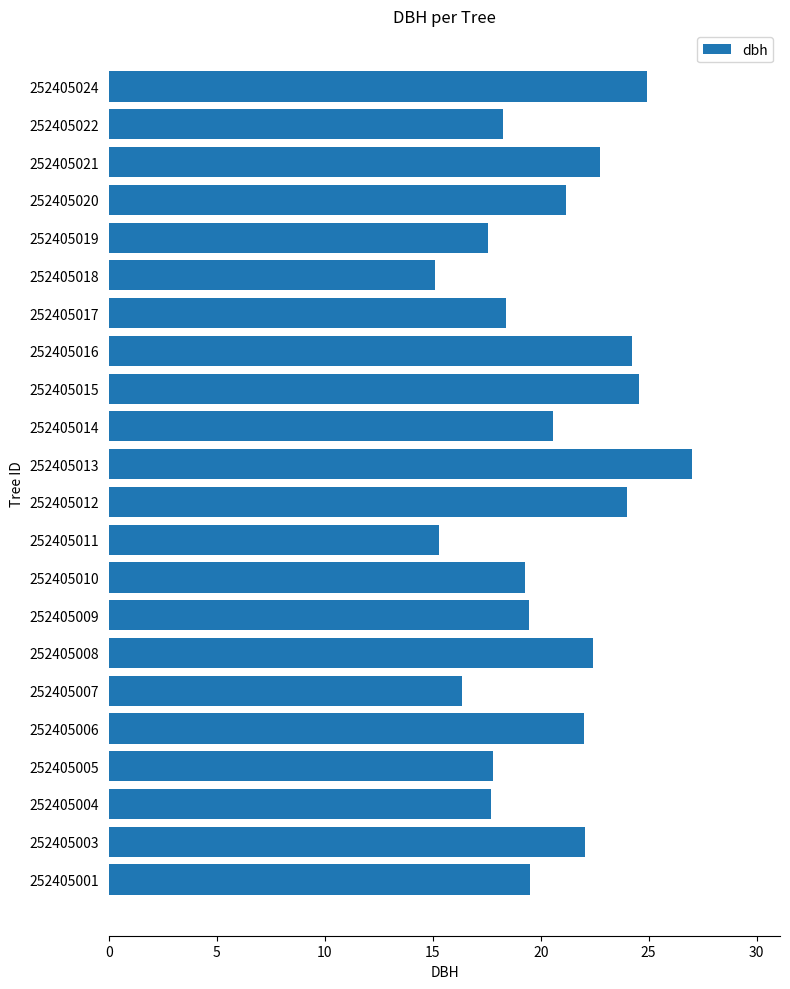

Approximately how many times larger is the value at 252405009 compared to 252405013?

0.7